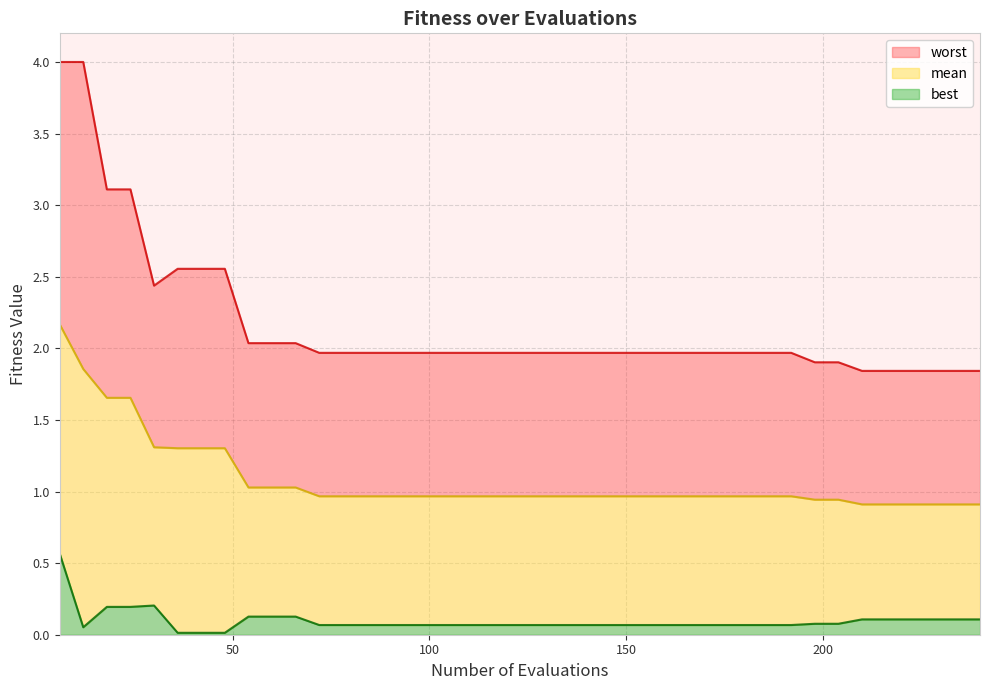

Reading left to right, extract all data points from this chart.

mean: 6=2.2	12=1.9	18=1.7	24=1.7	30=1.3	36=1.3	42=1.3	48=1.3	54=1.0	60=1.0	66=1.0	72=1.0	78=1.0	84=1.0	90=1.0	96=1.0	102=1.0	108=1.0	114=1.0	120=1.0	126=1.0	132=1.0	138=1.0	144=1.0	150=1.0	156=1.0	162=1.0	168=1.0	174=1.0	180=1.0	186=1.0	192=1.0	198=0.9	204=0.9	210=0.9	216=0.9	222=0.9	228=0.9	234=0.9	240=0.9
best: 6=0.6	12=0.1	18=0.2	24=0.2	30=0.2	36=0.0	42=0.0	48=0.0	54=0.1	60=0.1	66=0.1	72=0.1	78=0.1	84=0.1	90=0.1	96=0.1	102=0.1	108=0.1	114=0.1	120=0.1	126=0.1	132=0.1	138=0.1	144=0.1	150=0.1	156=0.1	162=0.1	168=0.1	174=0.1	180=0.1	186=0.1	192=0.1	198=0.1	204=0.1	210=0.1	216=0.1	222=0.1	228=0.1	234=0.1	240=0.1
worst: 6=4.0	12=4.0	18=3.1	24=3.1	30=2.4	36=2.6	42=2.6	48=2.6	54=2.0	60=2.0	66=2.0	72=2.0	78=2.0	84=2.0	90=2.0	96=2.0	102=2.0	108=2.0	114=2.0	120=2.0	126=2.0	132=2.0	138=2.0	144=2.0	150=2.0	156=2.0	162=2.0	168=2.0	174=2.0	180=2.0	186=2.0	192=2.0	198=1.9	204=1.9	210=1.8	216=1.8	222=1.8	228=1.8	234=1.8	240=1.8